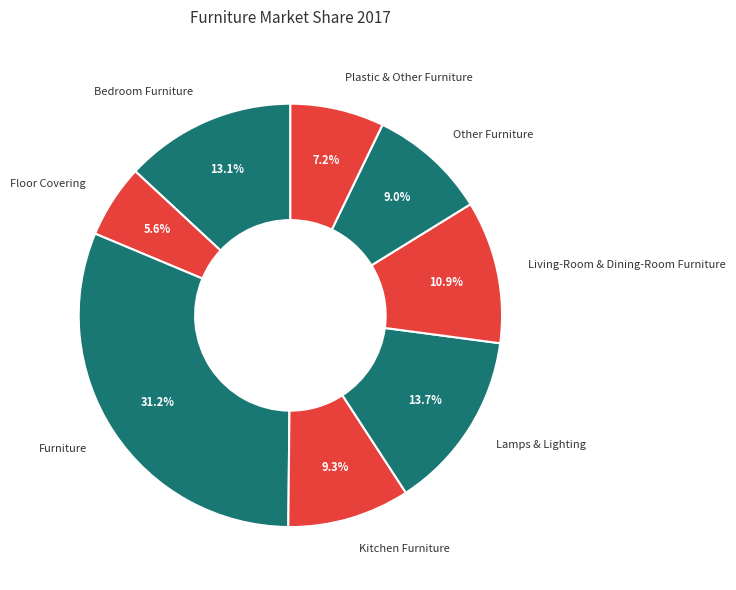

Is the sum of Floor Covering and Other Furniture greater than half?

No